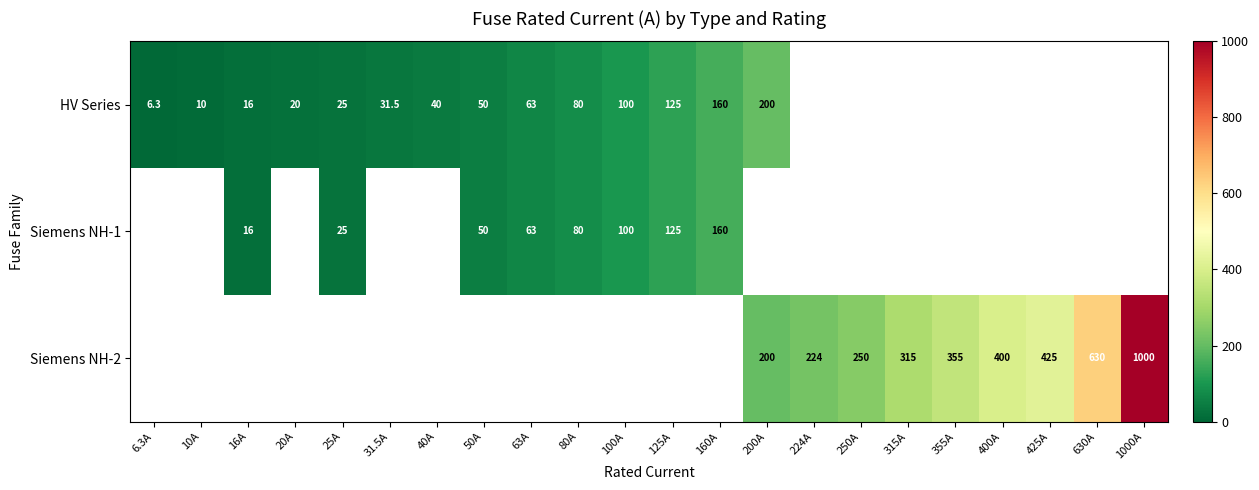

Is it true that HV Series equals 40.0 at 40A?

True